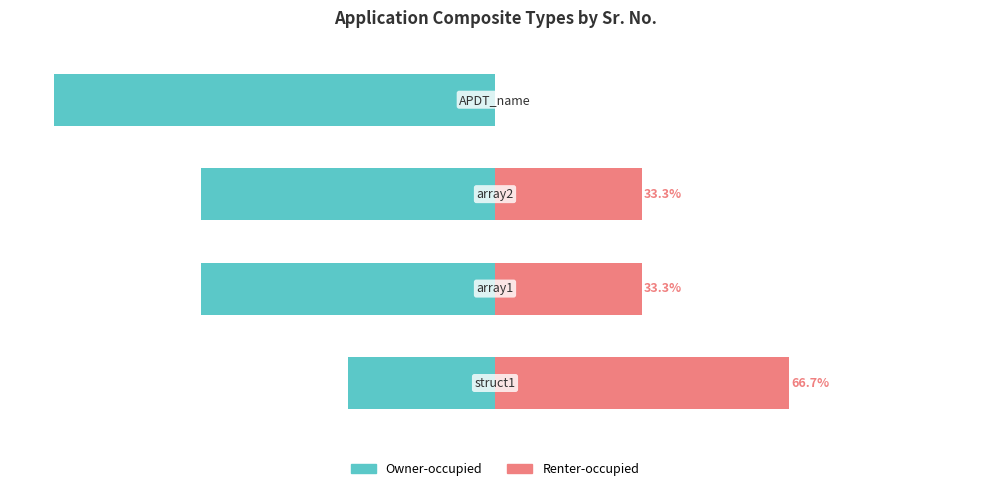

What is the sum of all Renter-occupied values?

133.3